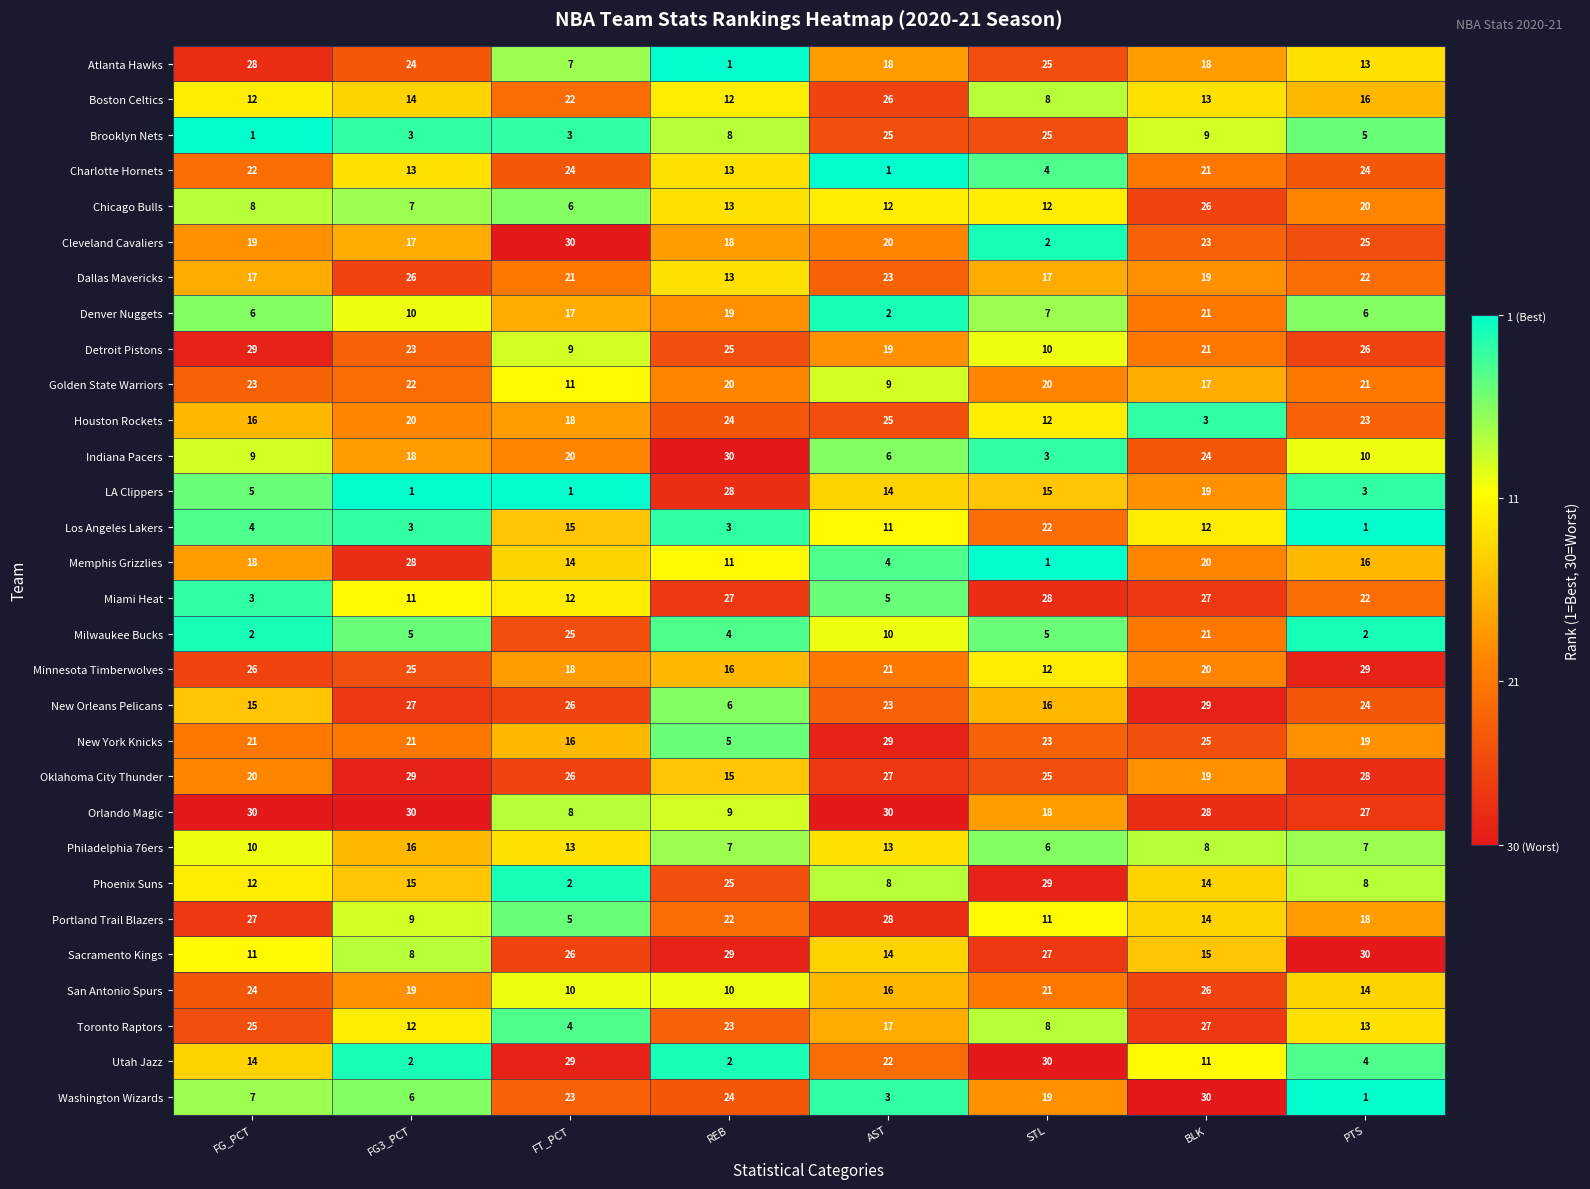

At which label does Phoenix Suns first exceed 14?

FG3_PCT